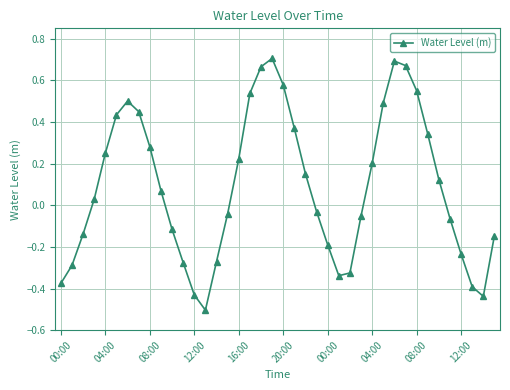

What is the smallest value displayed?

-0.5